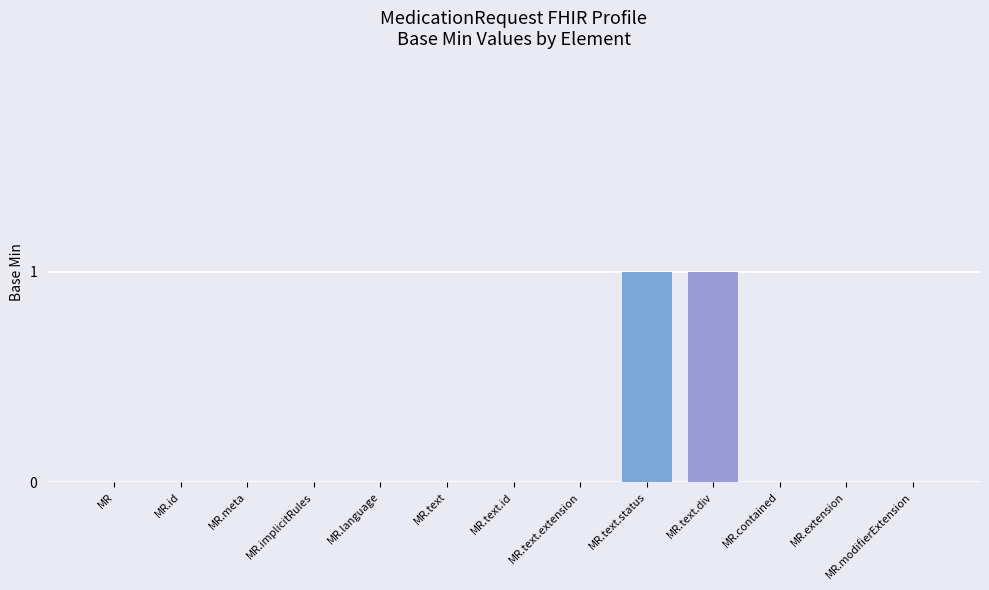

Reading left to right, what are all the values shown in this chart?

MR=0	MR.id=0	MR.meta=0	MR.implicitRules=0	MR.language=0	MR.text=0	MR.text.id=0	MR.text.extension=0	MR.text.status=1	MR.text.div=1	MR.contained=0	MR.extension=0	MR.modifierExtension=0